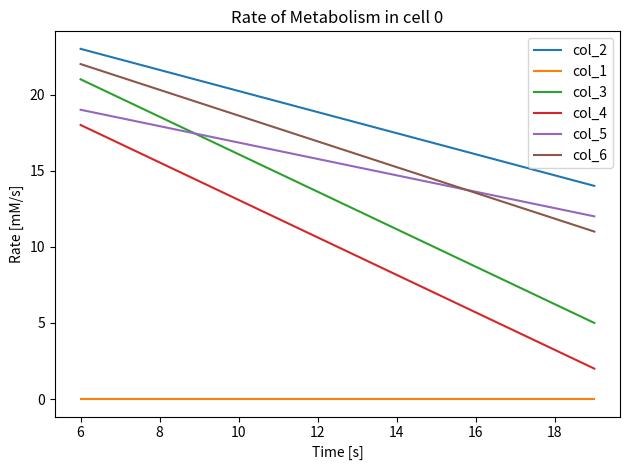

Rank the series by their maximum value, from lowest to highest.

col_1, col_4, col_5, col_3, col_6, col_2